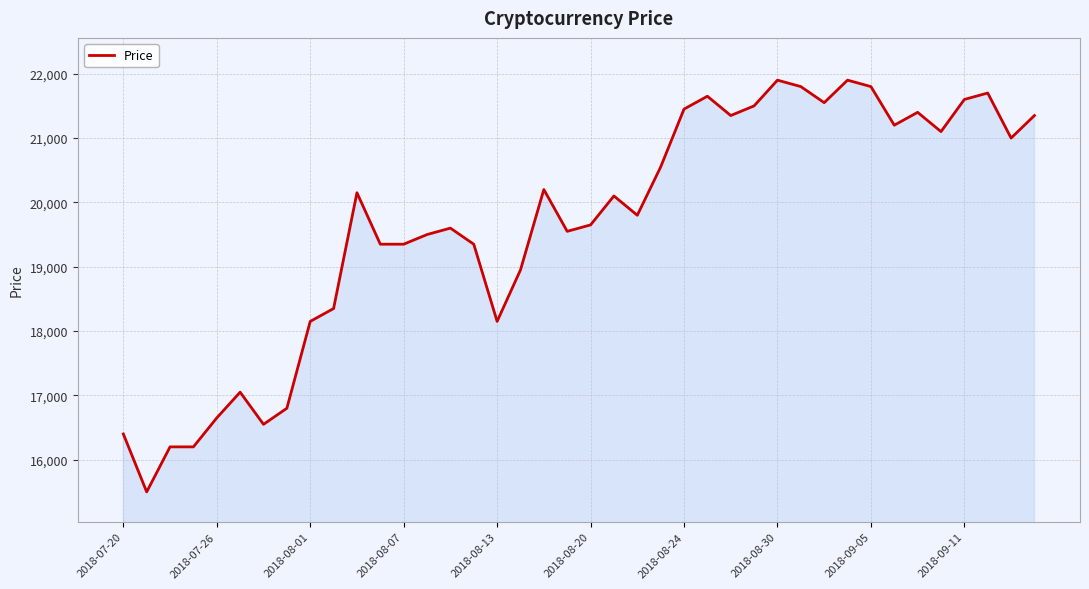

What is the minimum value shown in the chart?

15500